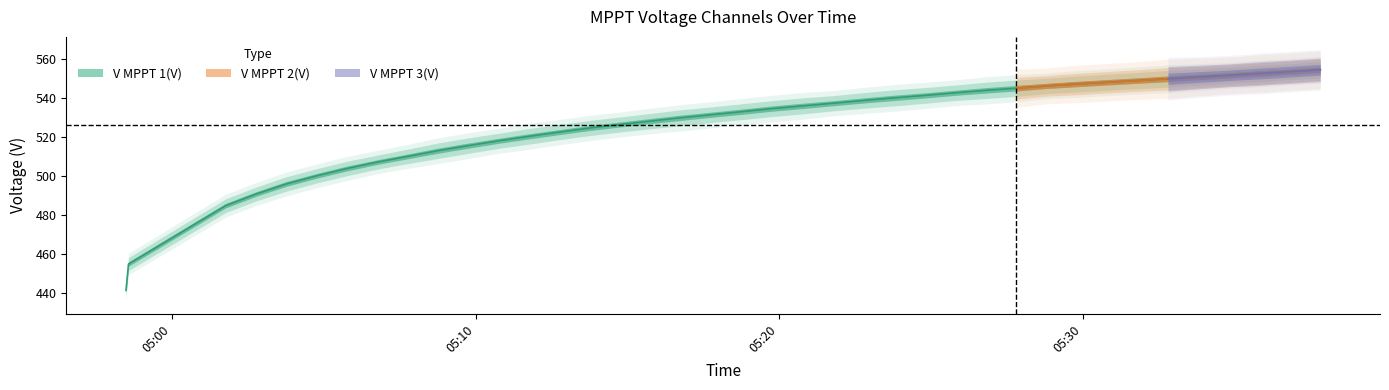

The value at 9 is 305.7. True or false?

False